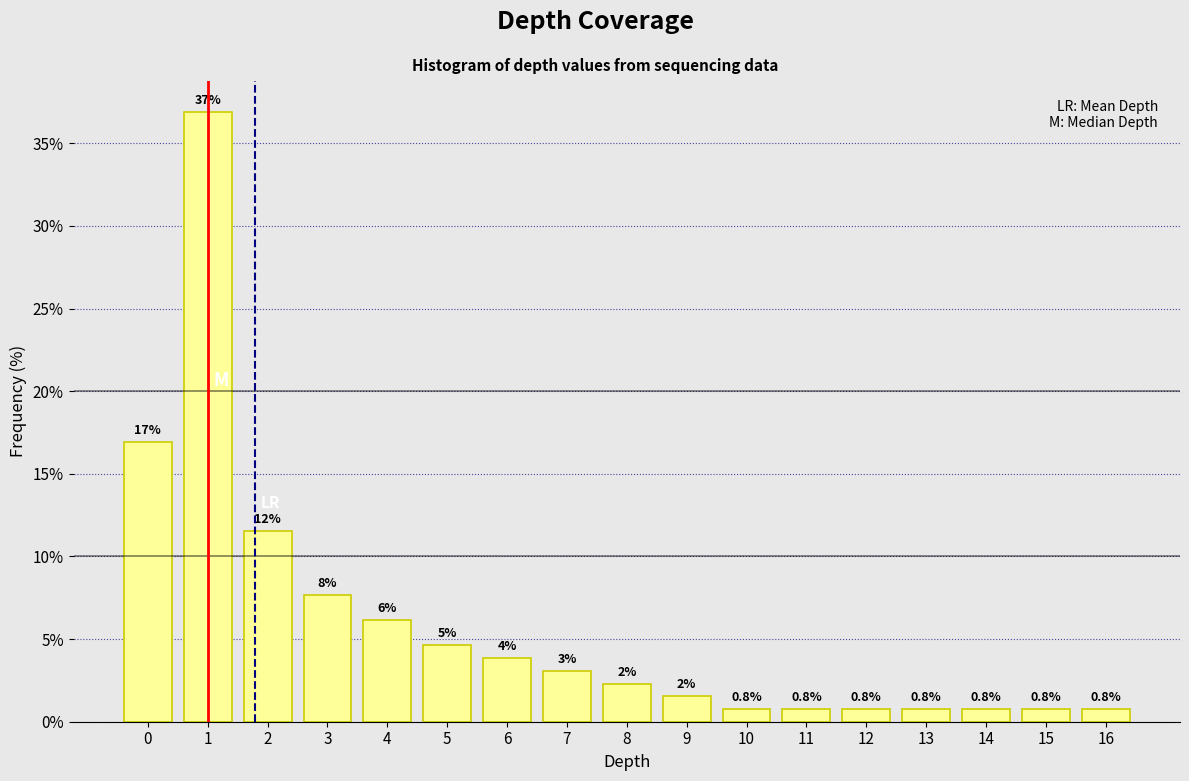

What is the value of the 1st bar from the left?

16.9